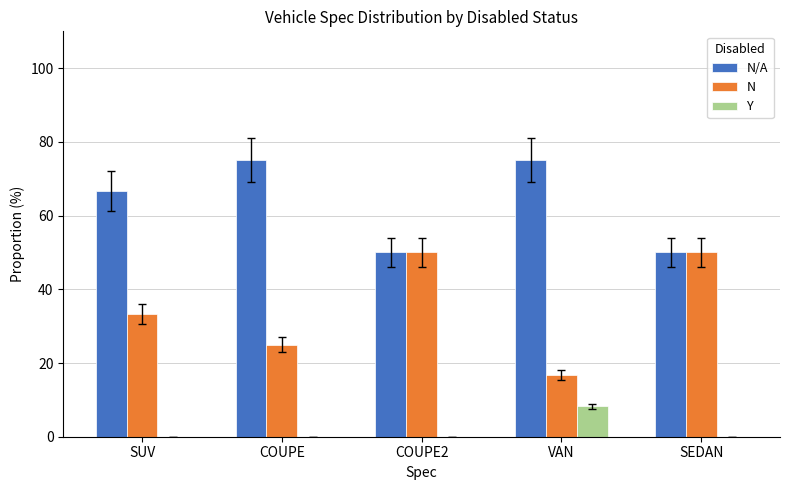

Is the value of N at SEDAN greater than the value of Y at VAN?

Yes